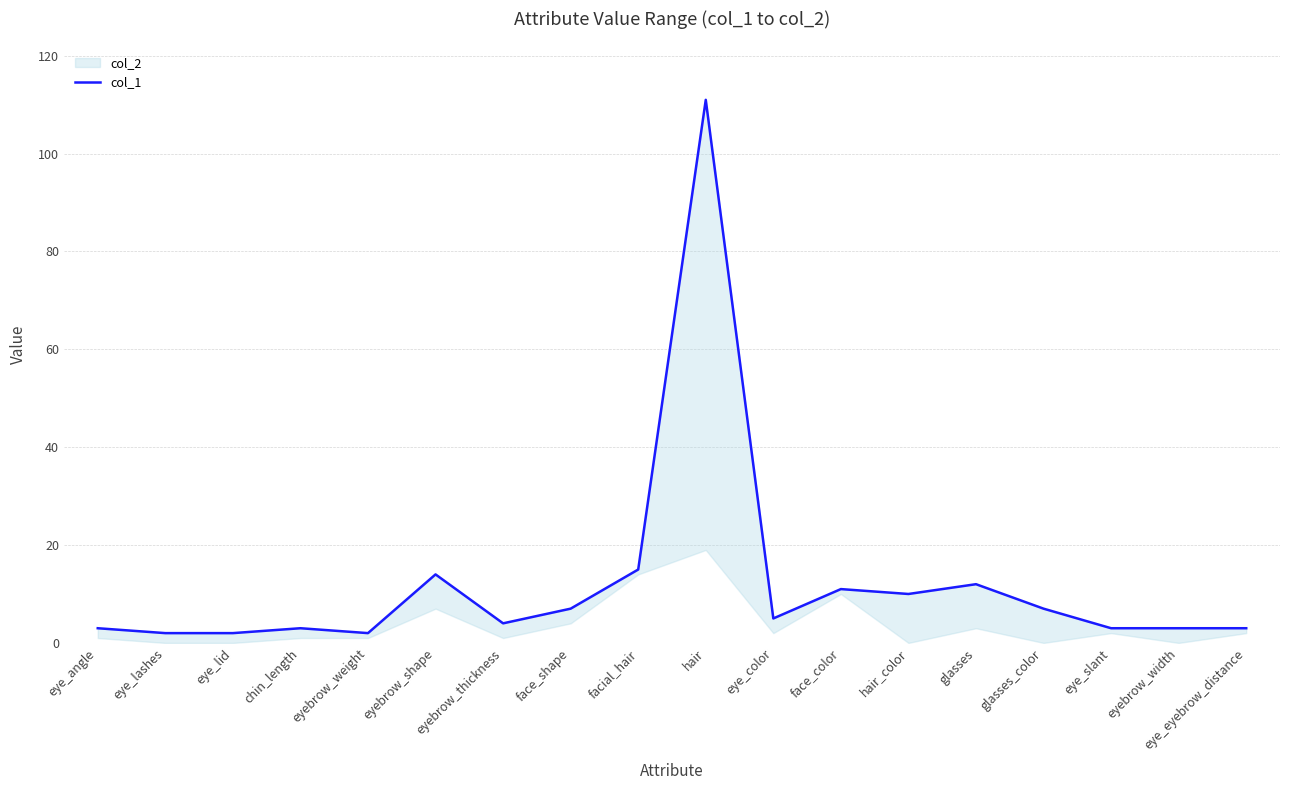

Reading right to left, extract all data points from this chart.

3	3	3	7	12	10	11	5	111	15	7	4	14	2	3	2	2	3